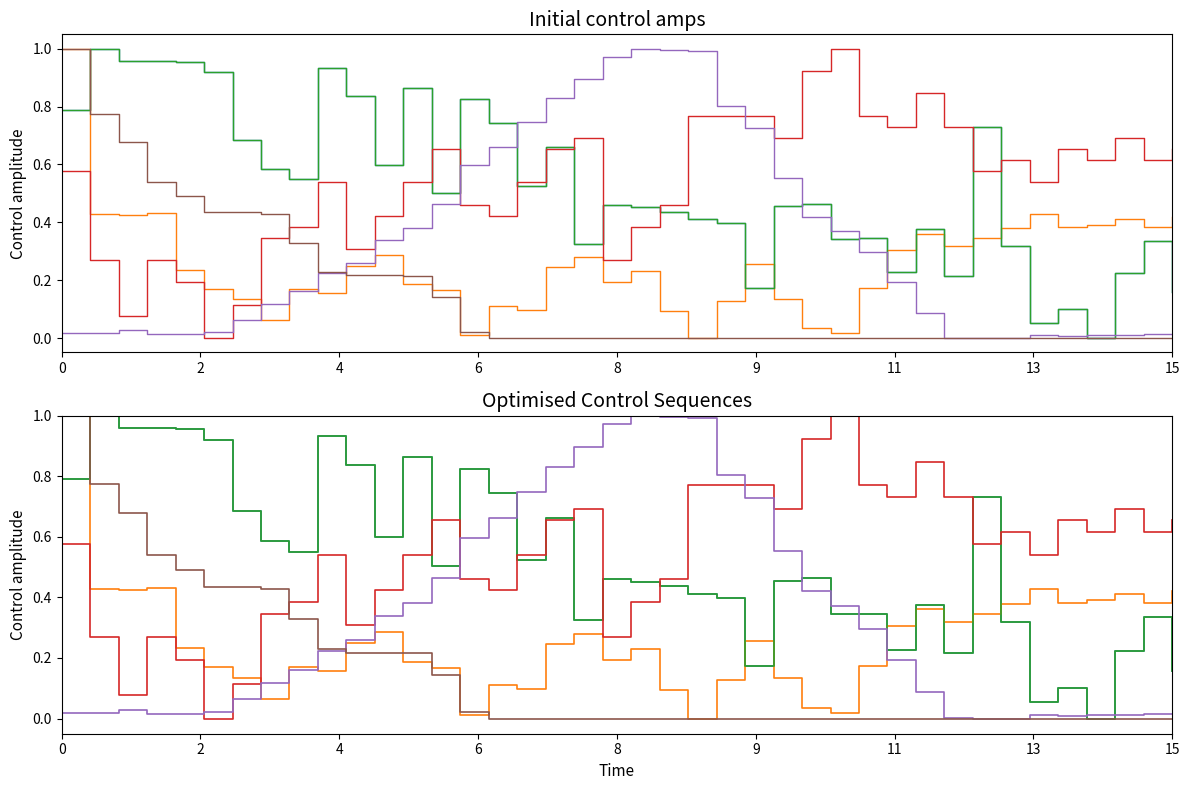

Reading left to right, what are all the values shown in this chart?

col_5: 0.8	1.0	1.0	1.0	1.0	0.9	0.7	0.6	0.6	0.9	0.8	0.6	0.9	0.5	0.8	0.7	0.5	0.7	0.3	0.5	0.5	0.4	0.4	0.4	0.2	0.5	0.5	0.3	0.3	0.2	0.4	0.2	0.7	0.3	0.1	0.1	0.0	0.2	0.3	0.2
col_3: 1.0	0.4	0.4	0.4	0.2	0.2	0.1	0.1	0.2	0.2	0.2	0.3	0.2	0.2	0.0	0.1	0.1	0.2	0.3	0.2	0.2	0.1	0.0	0.1	0.3	0.1	0.0	0.0	0.2	0.3	0.4	0.3	0.3	0.4	0.4	0.4	0.4	0.4	0.4	0.4
col_4: 0.8	1.0	1.0	1.0	1.0	0.9	0.7	0.6	0.6	0.9	0.8	0.6	0.9	0.5	0.8	0.7	0.5	0.7	0.3	0.5	0.5	0.4	0.4	0.4	0.2	0.5	0.5	0.3	0.3	0.2	0.4	0.2	0.7	0.3	0.1	0.1	0.0	0.2	0.3	0.2
col_9: 0.6	0.3	0.1	0.3	0.2	0.0	0.1	0.3	0.4	0.5	0.3	0.4	0.5	0.7	0.5	0.4	0.5	0.7	0.7	0.3	0.4	0.5	0.8	0.8	0.8	0.7	0.9	1.0	0.8	0.7	0.8	0.7	0.6	0.6	0.5	0.7	0.6	0.7	0.6	0.7
col_7: 0.0	0.0	0.0	0.0	0.0	0.0	0.1	0.1	0.2	0.2	0.3	0.3	0.4	0.5	0.6	0.7	0.7	0.8	0.9	1.0	1.0	1.0	1.0	0.8	0.7	0.6	0.4	0.4	0.3	0.2	0.1	0.0	0.0	0.0	0.0	0.0	0.0	0.0	0.0	0.0
col_6: 1.0	0.8	0.7	0.5	0.5	0.4	0.4	0.4	0.3	0.2	0.2	0.2	0.2	0.1	0.0	0.0	0.0	0.0	0.0	0.0	0.0	0.0	0.0	0.0	0.0	0.0	0.0	0.0	0.0	0.0	0.0	0.0	0.0	0.0	0.0	0.0	0.0	0.0	0.0	0.0